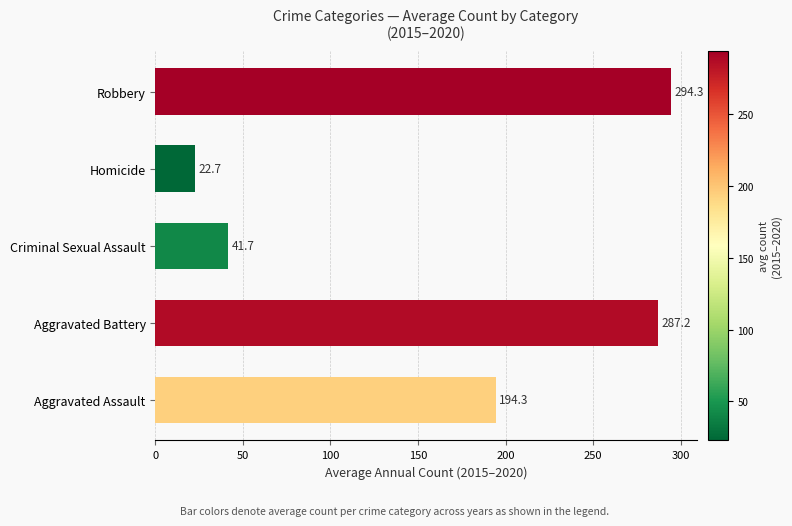

True or false: the data shows 41.7 at Criminal Sexual Assault.

True